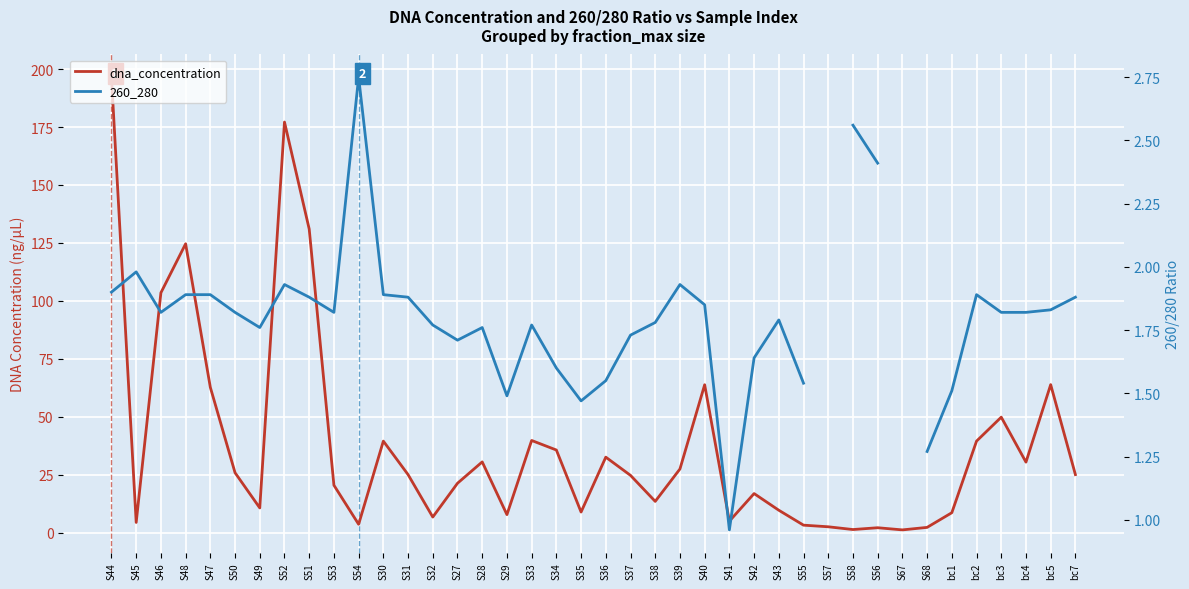

What are all the series names shown in the legend?

dna_concentration, 260_280